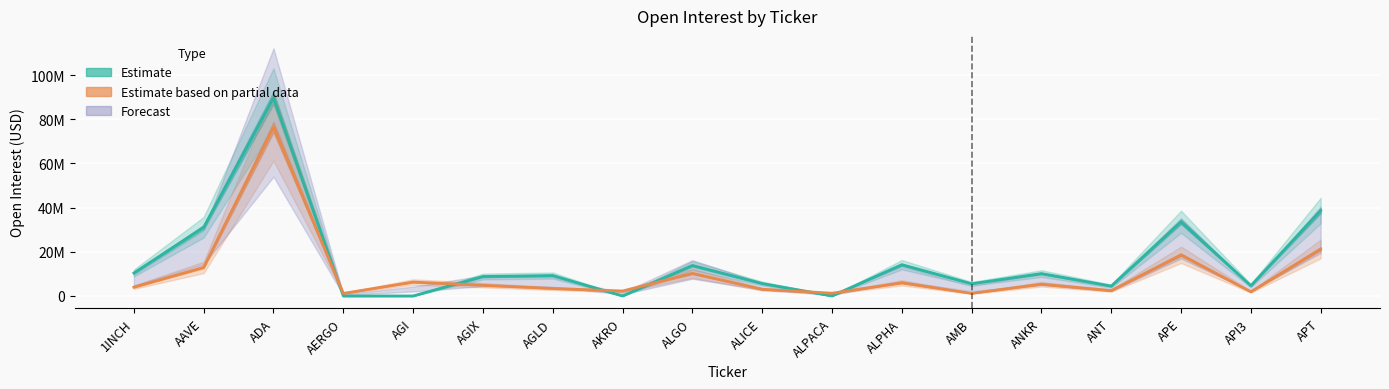

Reading right to left, list all the values displayed in this chart.

Binance OI (Estimate): APT=38644624	API3=4656997	APE=33581542	ANT=4476656	ANKR=10122734	AMB=5536718	ALPHA=14156042	ALPACA=0	ALICE=5653134	ALGO=13786380	AKRO=0	AGLD=9248969	AGIX=8803269	AGI=0	AERGO=0	ADA=89666143	AAVE=31126518	1INCH=10393407
Bybit OI (Estimate based on partial data): APT=21273410	API3=1894773	APE=18609487	ANT=2426969	ANKR=5323788	AMB=1204803	ALPHA=5944629	ALPACA=1248732	ALICE=3035177	ALGO=10245457	AKRO=2237292	AGLD=3384278	AGIX=4870969	AGI=6296813	AERGO=1166467	ADA=76455452	AAVE=12951254	1INCH=3987774